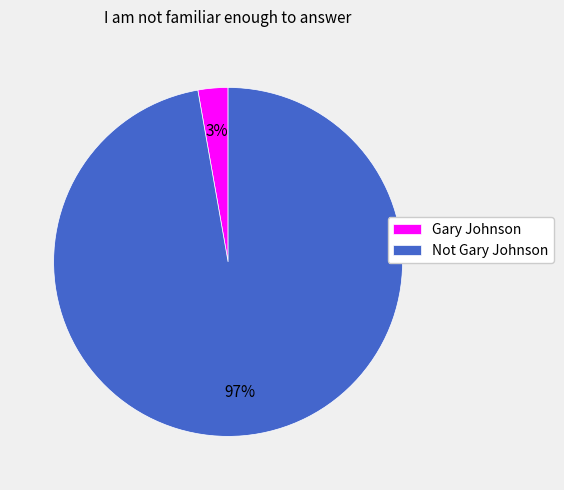

Between Gary Johnson and Not Gary Johnson, which is larger?

Not Gary Johnson